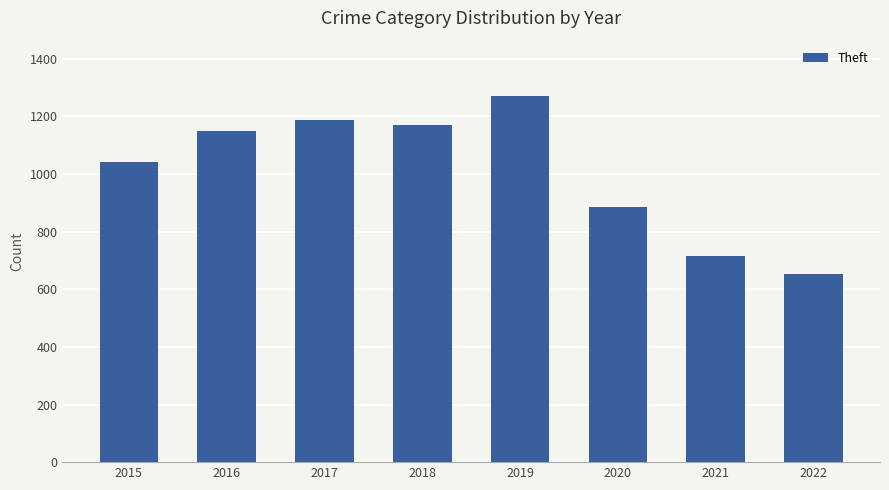

How many categories are shown in the chart?

8